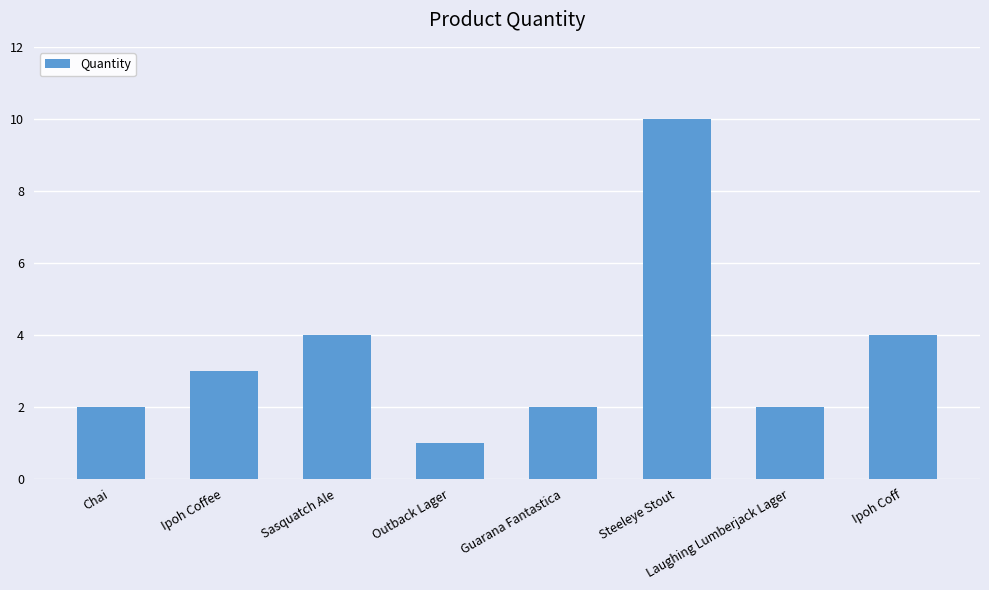

Reading left to right, list all the values displayed in this chart.

Chai=2	Ipoh Coffee=3	Sasquatch Ale=4	Outback Lager=1	Guarana Fantastica=2	Steeleye Stout=10	Laughing Lumberjack Lager=2	Ipoh Coff=4